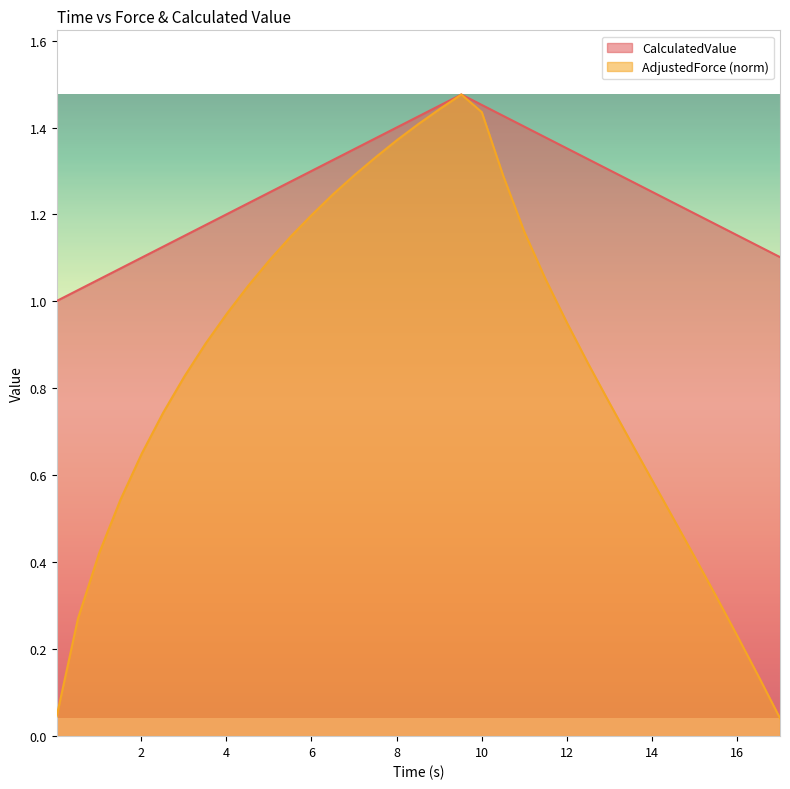

Reading left to right, transcribe all the data shown in this chart.

CalculatedValue: 1.0	1.0	1.1	1.1	1.1	1.1	1.2	1.2	1.2	1.2	1.3	1.3	1.3	1.3	1.4	1.4	1.4	1.4	1.5	1.5	1.5	1.4	1.4	1.4	1.4	1.3	1.3	1.3	1.3	1.2	1.2	1.2	1.2	1.1	1.1
AdjustedForce: 0.0	0.3	0.4	0.5	0.7	0.7	0.8	0.9	1.0	1.0	1.1	1.1	1.2	1.2	1.3	1.3	1.4	1.4	1.4	1.5	1.4	1.3	1.2	1.1	1.0	0.9	0.8	0.7	0.6	0.5	0.4	0.3	0.2	0.1	0.0